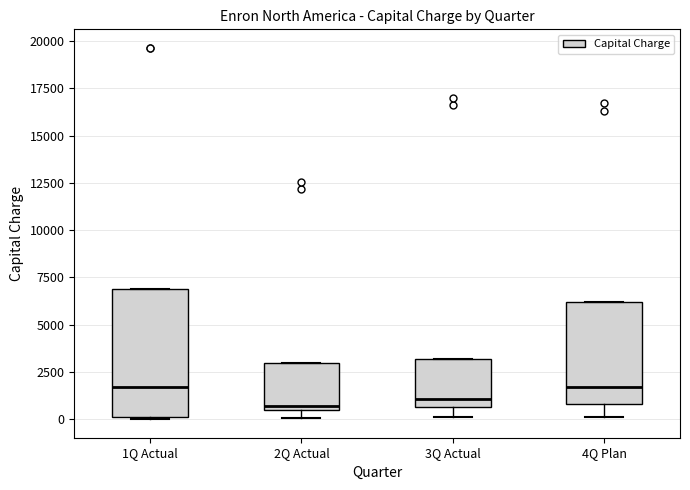

Reading left to right, transcribe this box plot: for each box, give where its median line is, the range the box spans, and where its two whiskers end, as read against the y-axis. The values are not printed on the chart, so give them approximately, as read against the axis.

1Q Actual: median 1500, box 0 to 7000, whiskers 0 to 7000
2Q Actual: median 500 (just above the box's lower edge), box 500 to 3000, whiskers 0 to 3000
3Q Actual: median 1000, box 500 to 3000, whiskers 0 to 3000
4Q Plan: median 1500, box 1000 to 6000, whiskers 0 to 6000